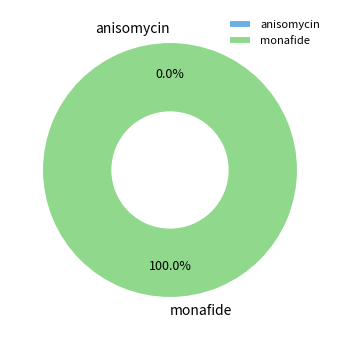

To the nearest percent, what portion does monafide represent?

100%